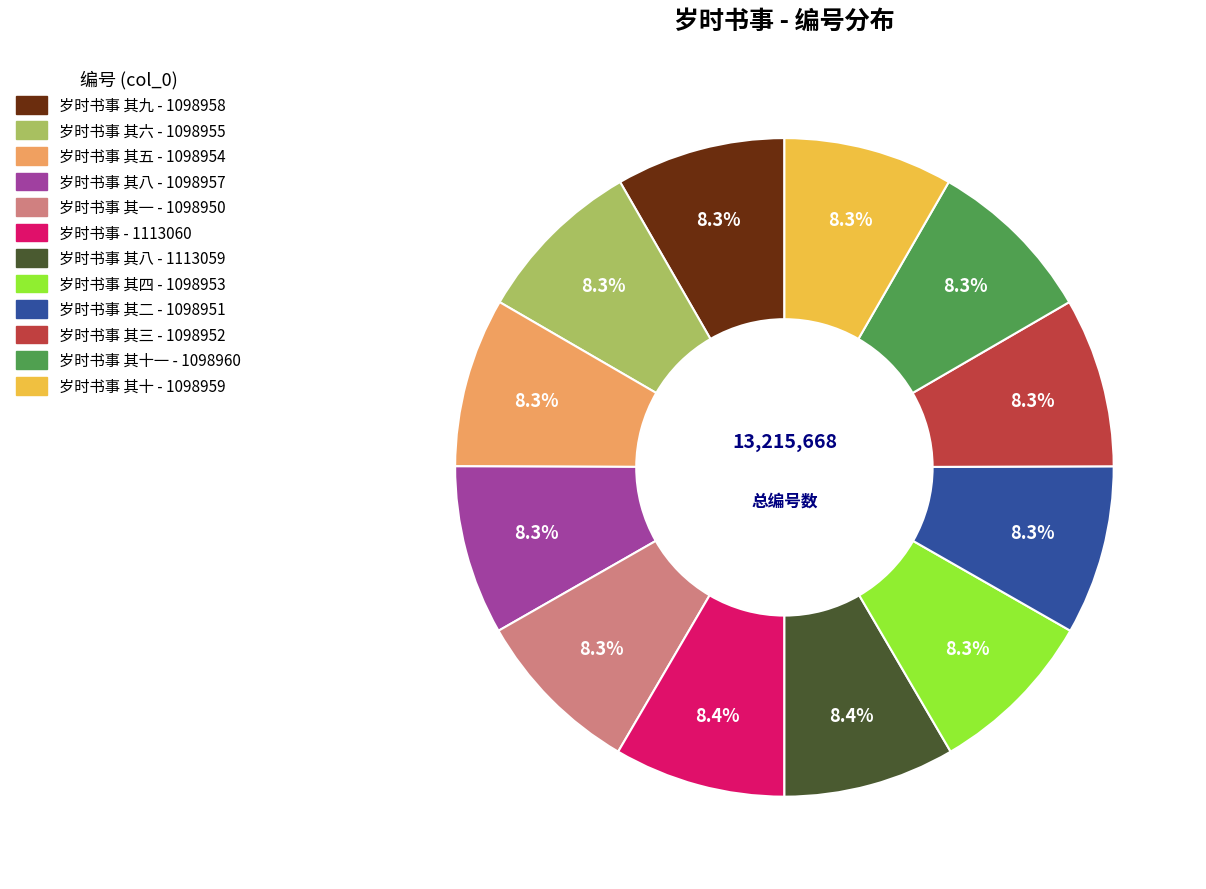

Does any single category account for the majority?

No